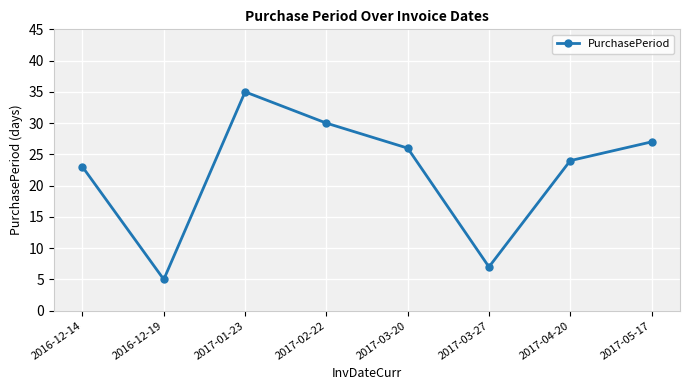

What is the average value?

22